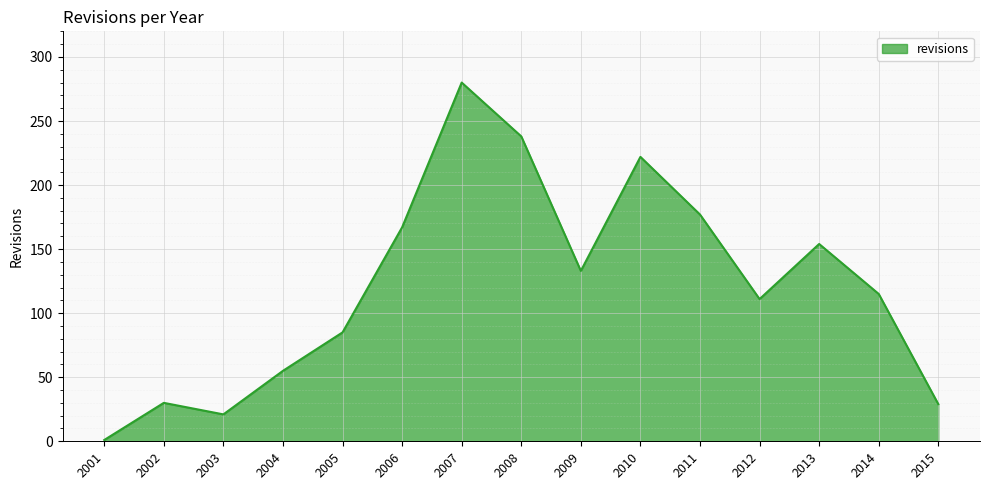

The chart shows a value of 48 at 2002. True or false?

False